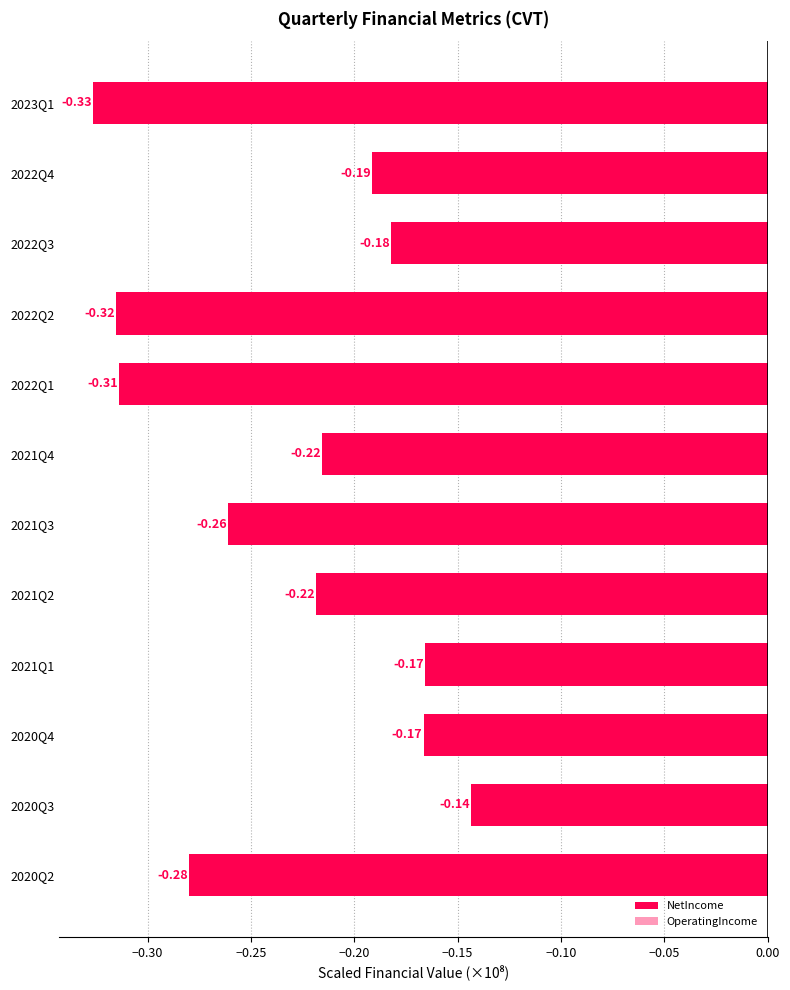

What is the value of the OperatingIncome bar at the 8th from the left?

-0.2